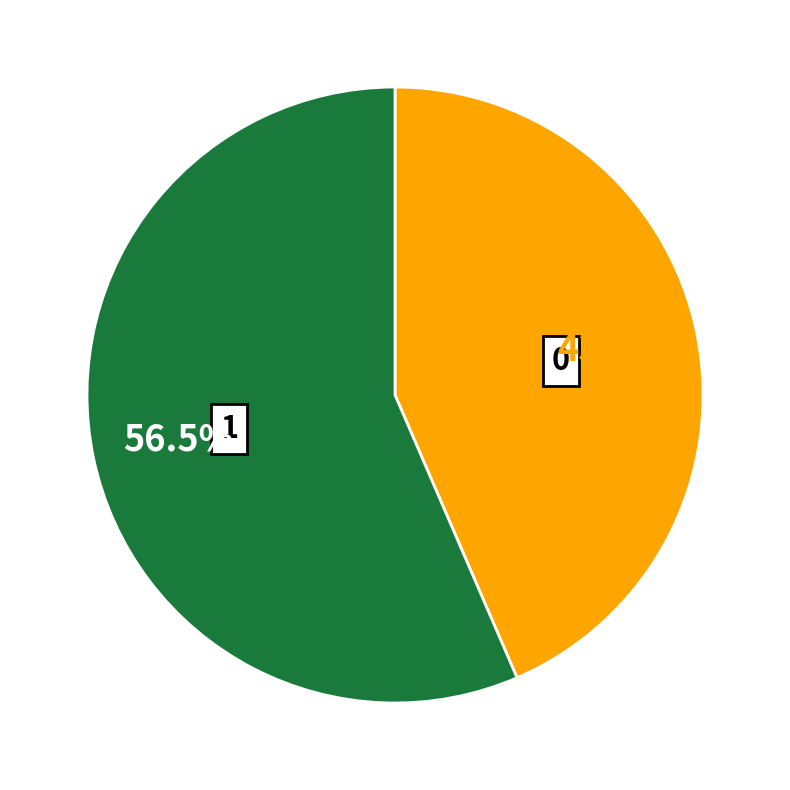

Is 1 the majority of the pie?

Yes